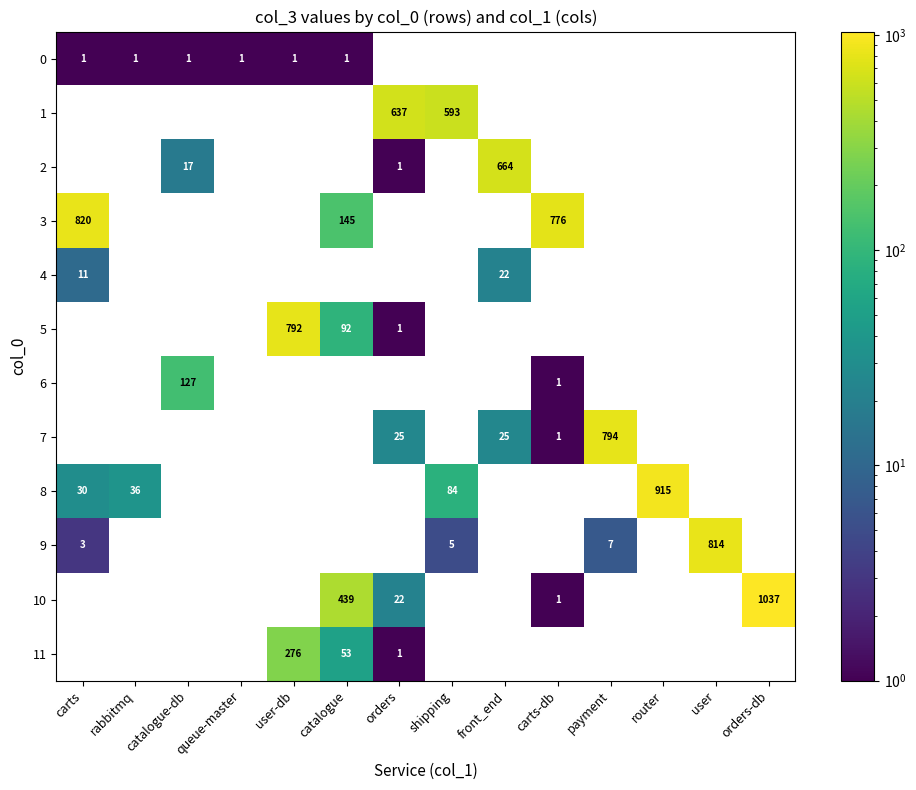

How many series are shown in this chart?

12